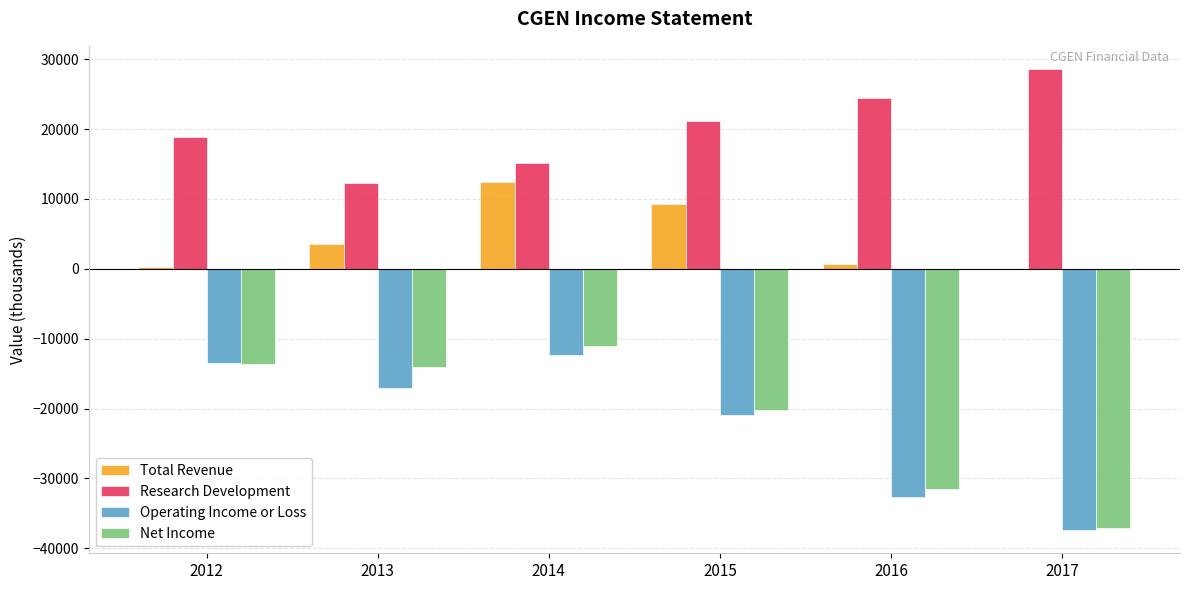

The Operating Income or Loss series shows -20900 at 2015. True or false?

True